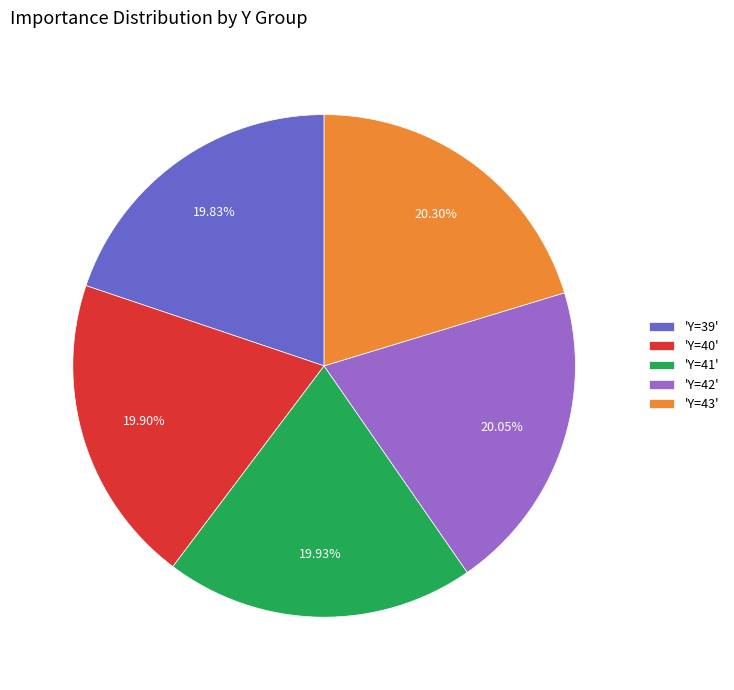

Approximately how many times larger is the value at 'Y=39' compared to 'Y=41'?

1.0